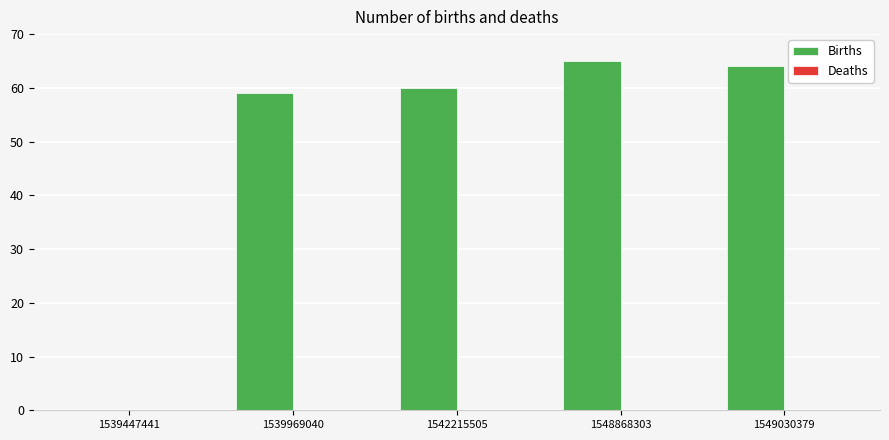

What is the sum of all values?

248